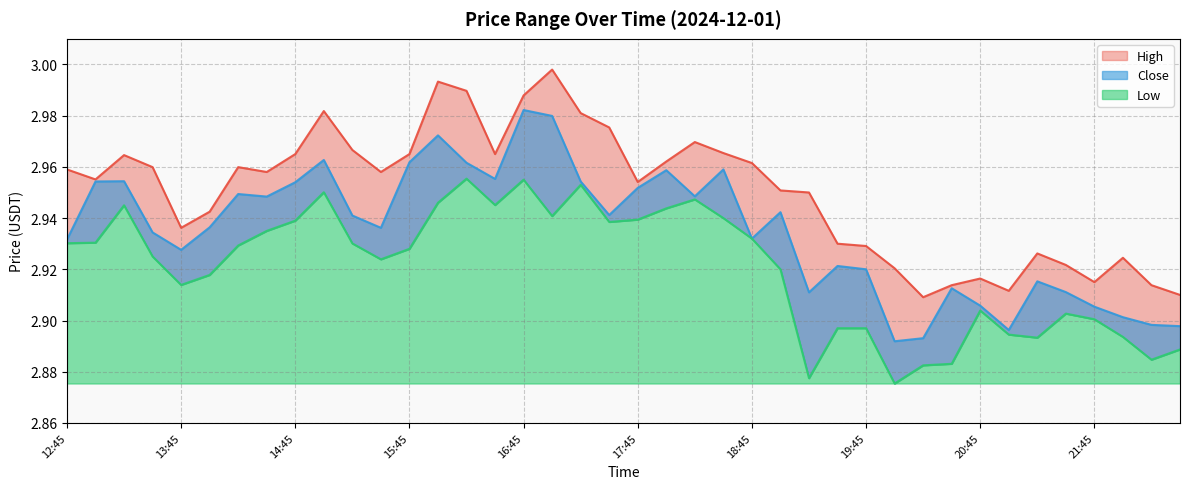

True or false: High and Low intersect in this chart.

False